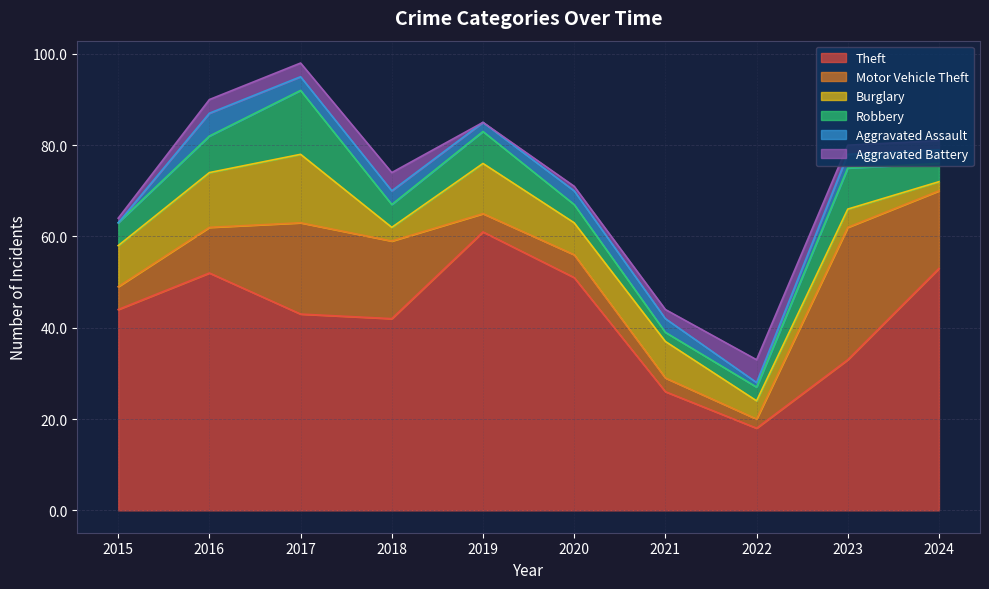

The value of Theft at 2017 is 76. True or false?

False